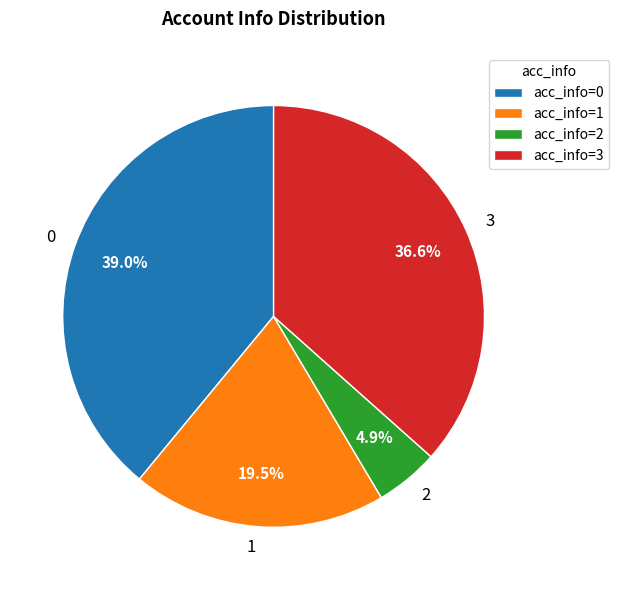

Is there a majority slice in this chart?

No